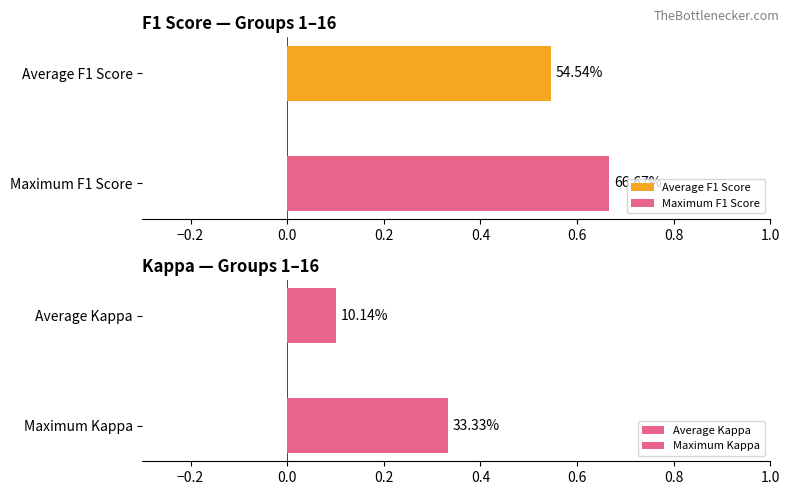

The value of accuracy at 1 is 0.5. True or false?

True